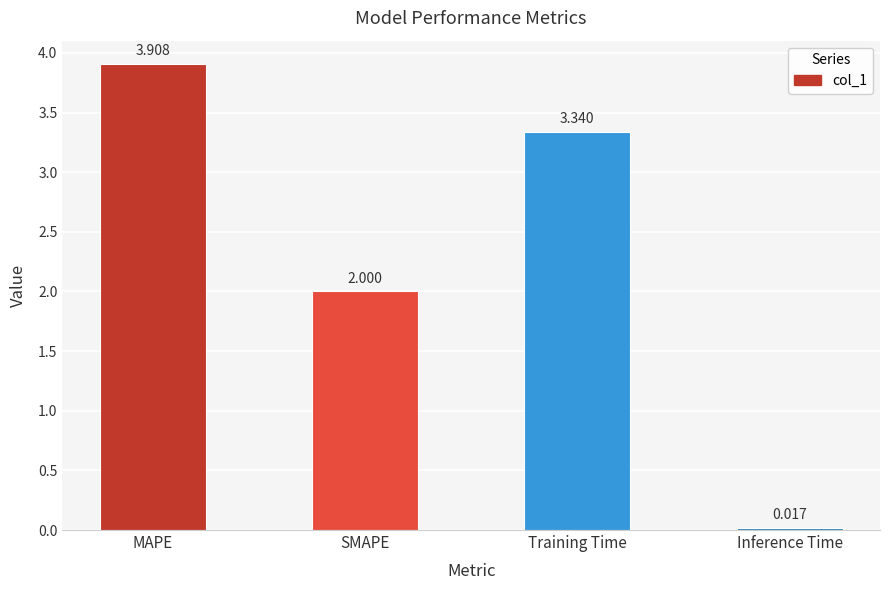

How many data points are above 3?

2